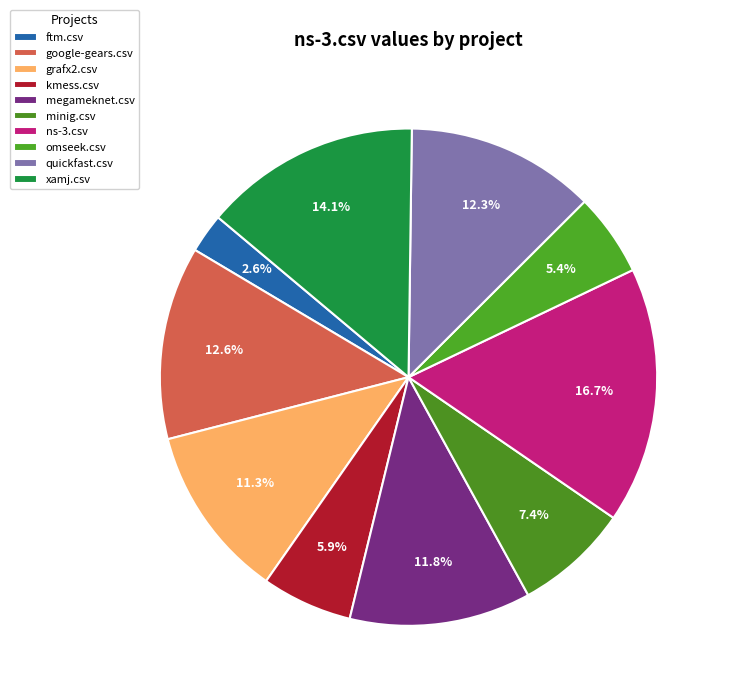

Count the number of slices in the pie.

10